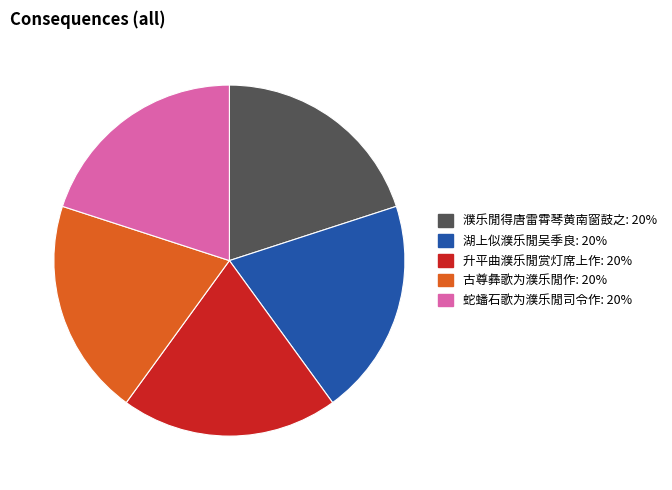

Is the sum of 蛇蟠石歌为濮乐閒司令作 and 湖上似濮乐閒吴季良 greater than half?

No